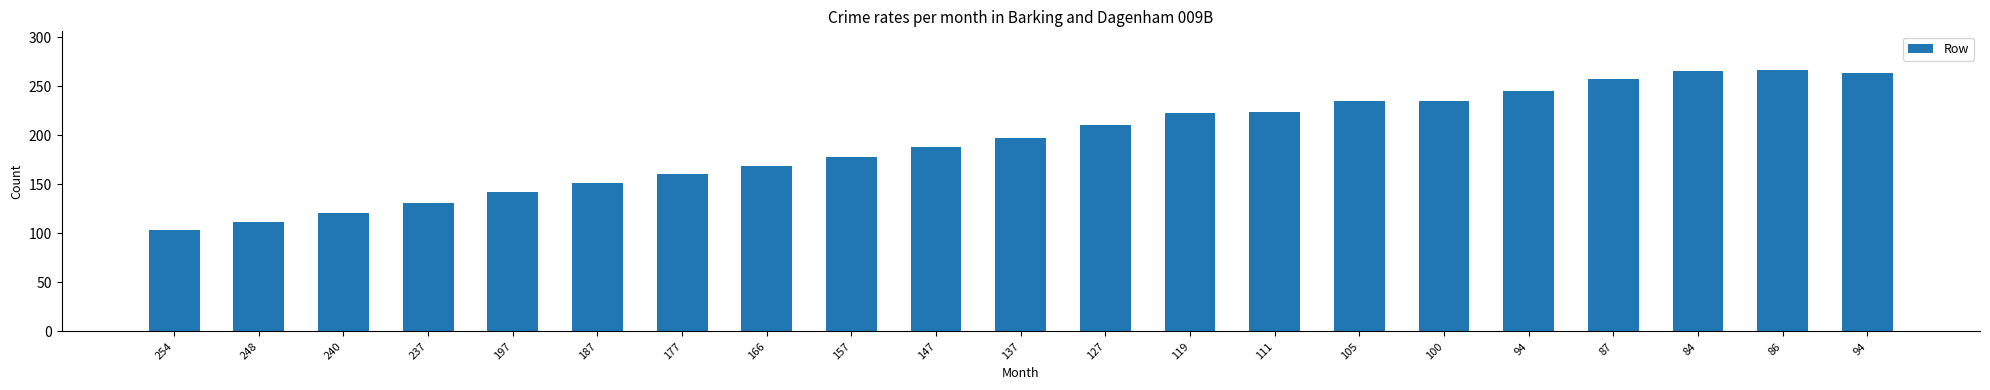

How many bars are there in total?

21